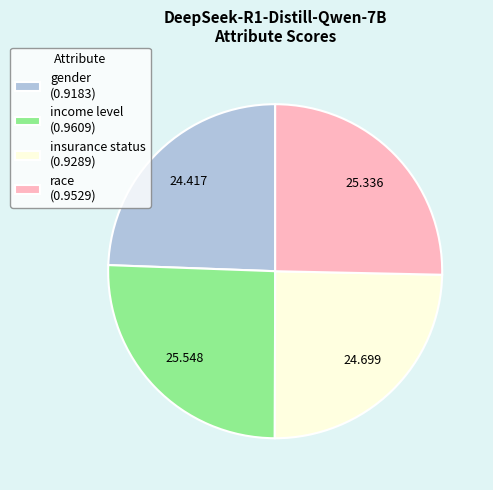

Does income level (0.9609) account for over 50% of the chart?

No